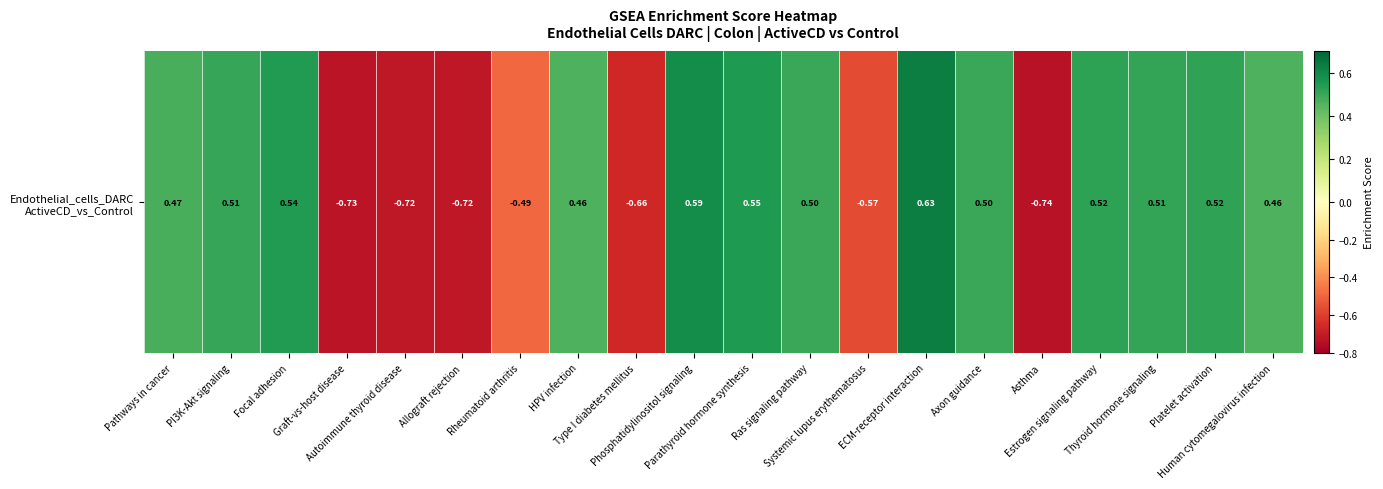

Rank the categories by value from highest to lowest.

ECM-receptor interaction, Phosphatidylinositol signaling, Parathyroid hormone synthesis, Focal adhesion, Estrogen signaling pathway, Platelet activation, Thyroid hormone signaling, PI3K-Akt signaling, Ras signaling pathway, Axon guidance, Pathways in cancer, Human cytomegalovirus infection, HPV infection, Rheumatoid arthritis, Systemic lupus erythematosus, Type I diabetes mellitus, Autoimmune thyroid disease, Allograft rejection, Graft-vs-host disease, Asthma